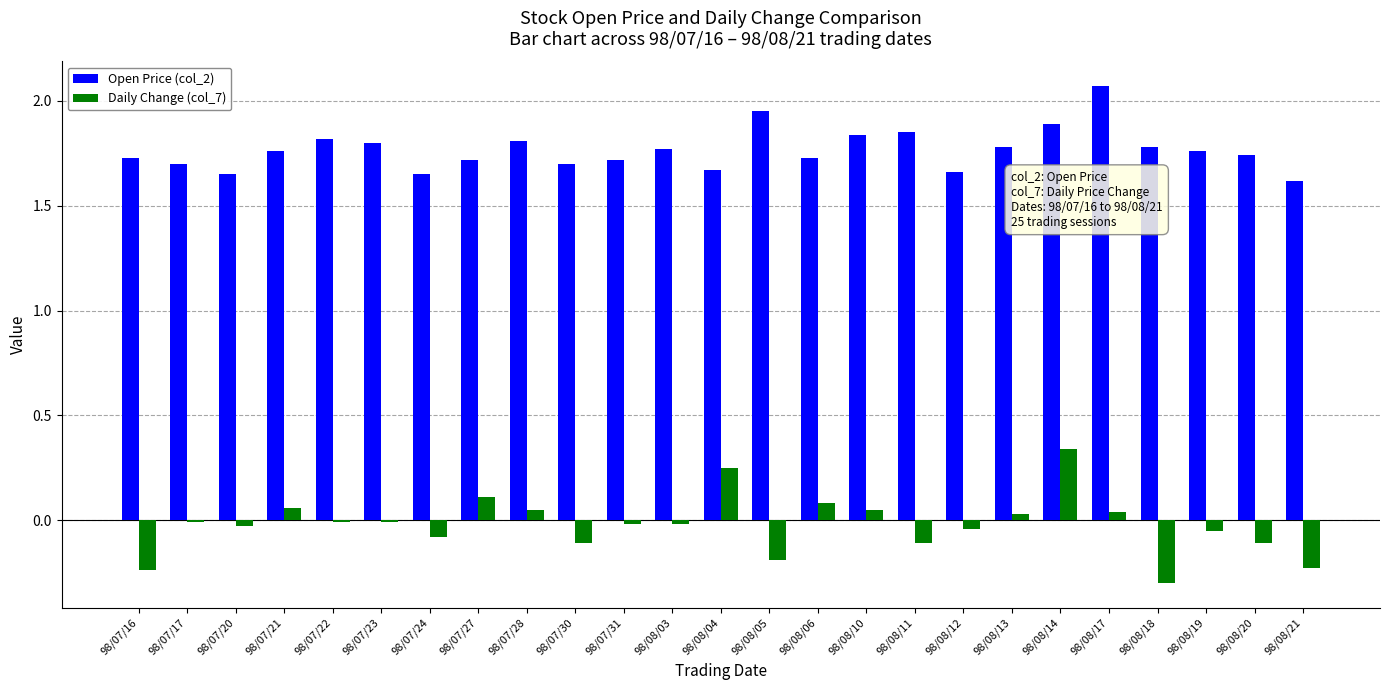

The value of Daily Change (col_7) at 98/07/23 is -0.0. True or false?

True